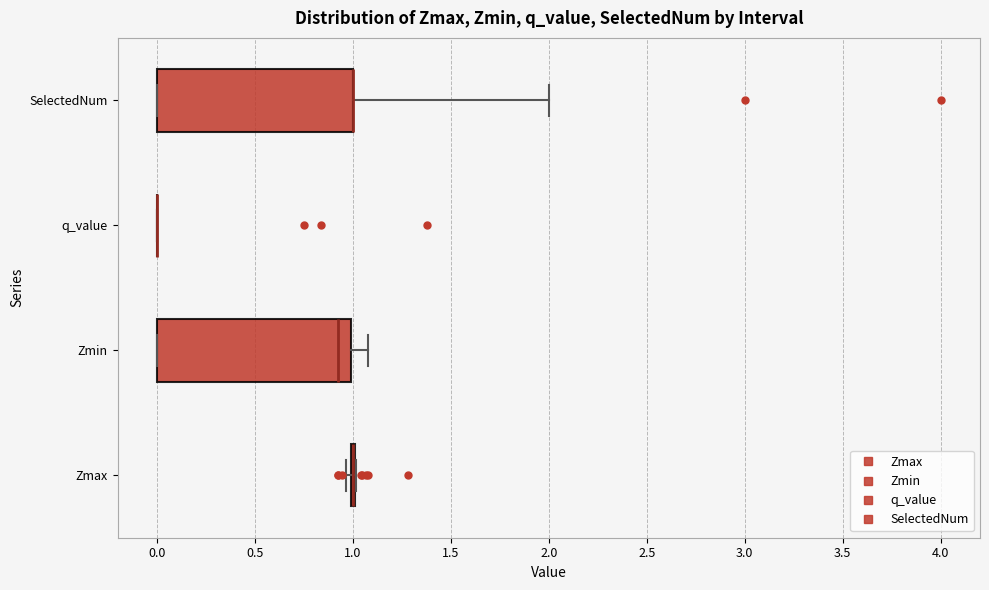

Reading bottom to top, read every box against the x-axis: the position of its median line, the range the box covers, and the ends of its whiskers. The values are not printed on the chart, so give them approximately, as read against the axis.

Zmax: box collapsed to a line at 1.00, whiskers 0.95 to 1.00
Zmin: median 0.95, box 0.00 to 1.00, whiskers 0.00 to 1.10
q_value: box collapsed to a line at 0.00, whiskers 0.00 to 0.00
SelectedNum: median 1.00 (drawn on the box's right edge), box 0.00 to 1.00, whiskers 0.00 to 2.00